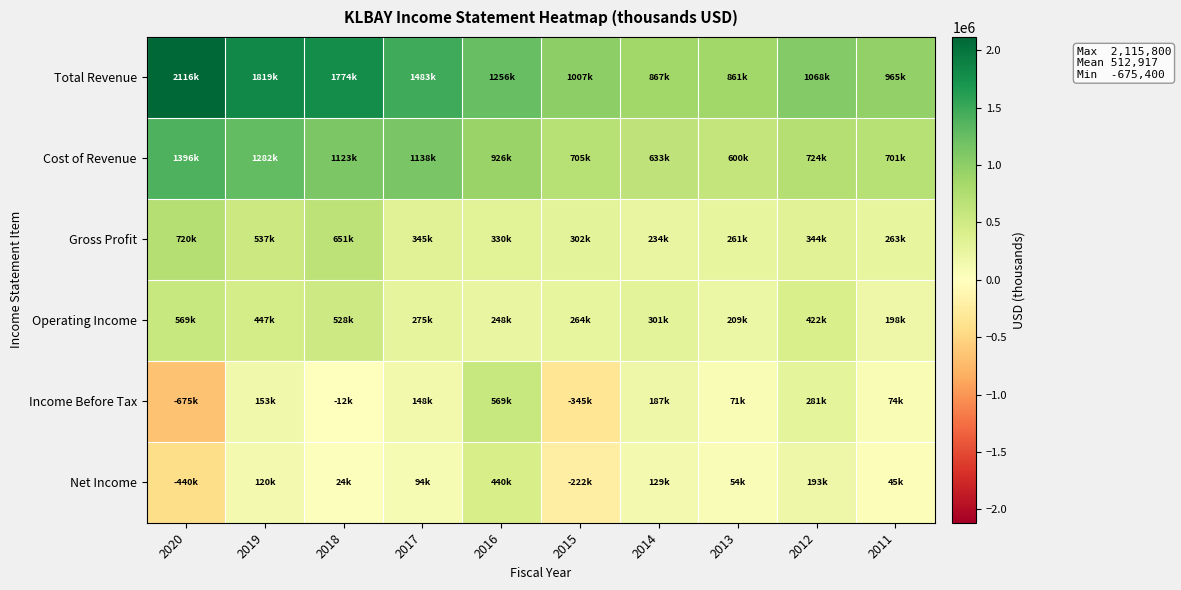

What is the total value across all series at 2016?

3767500